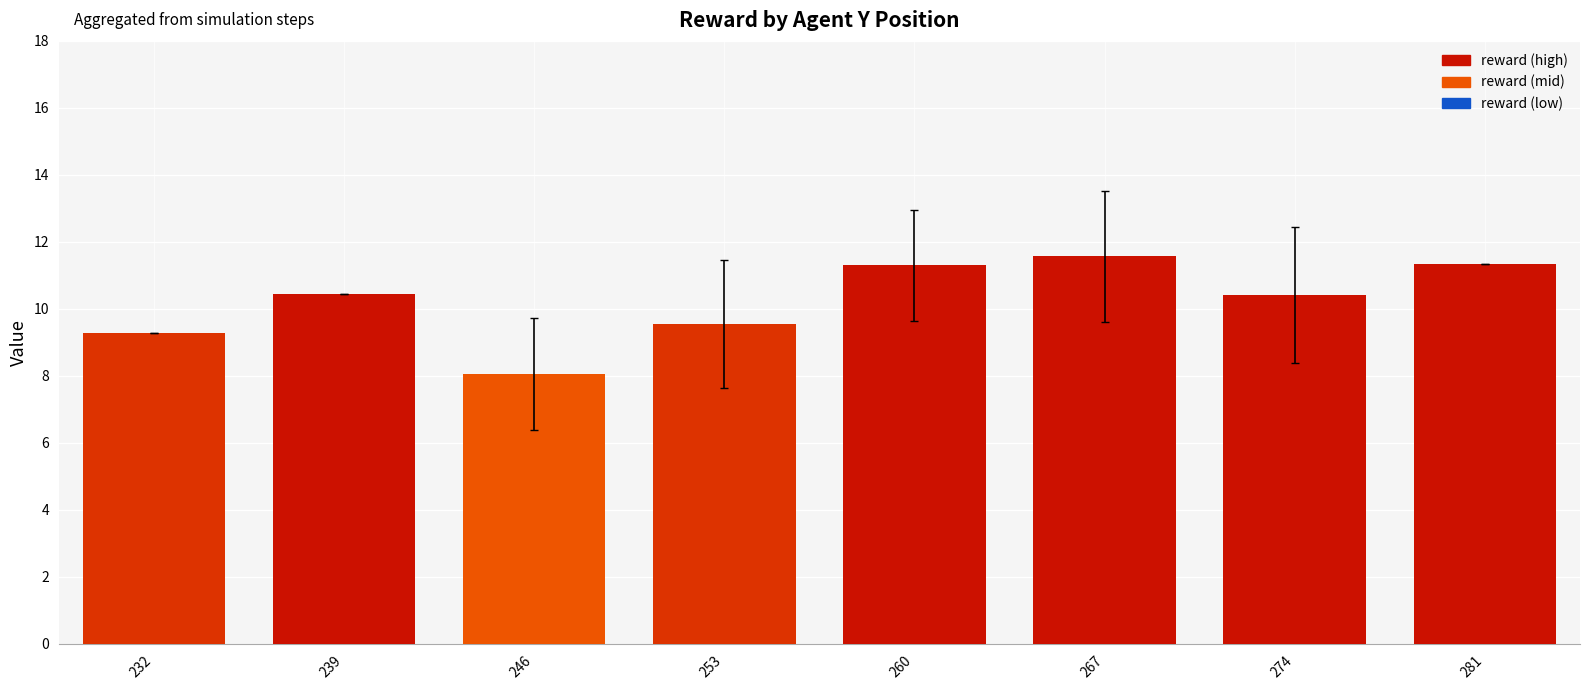

What is the highest value of the reward series?

11.6